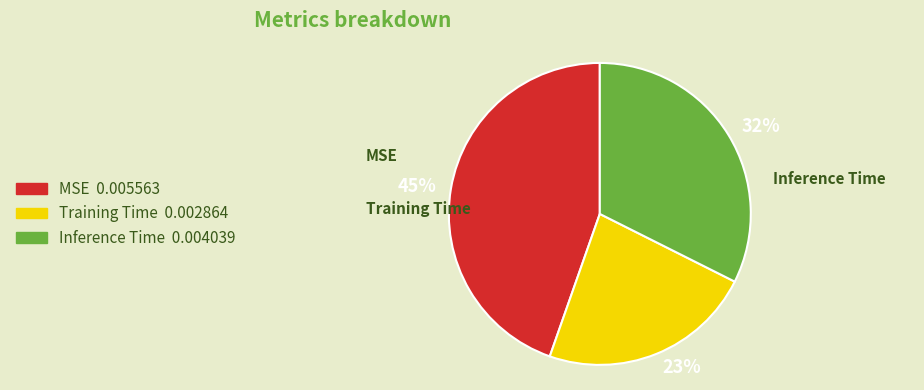

Between 23% and 45%, which is larger?

45%